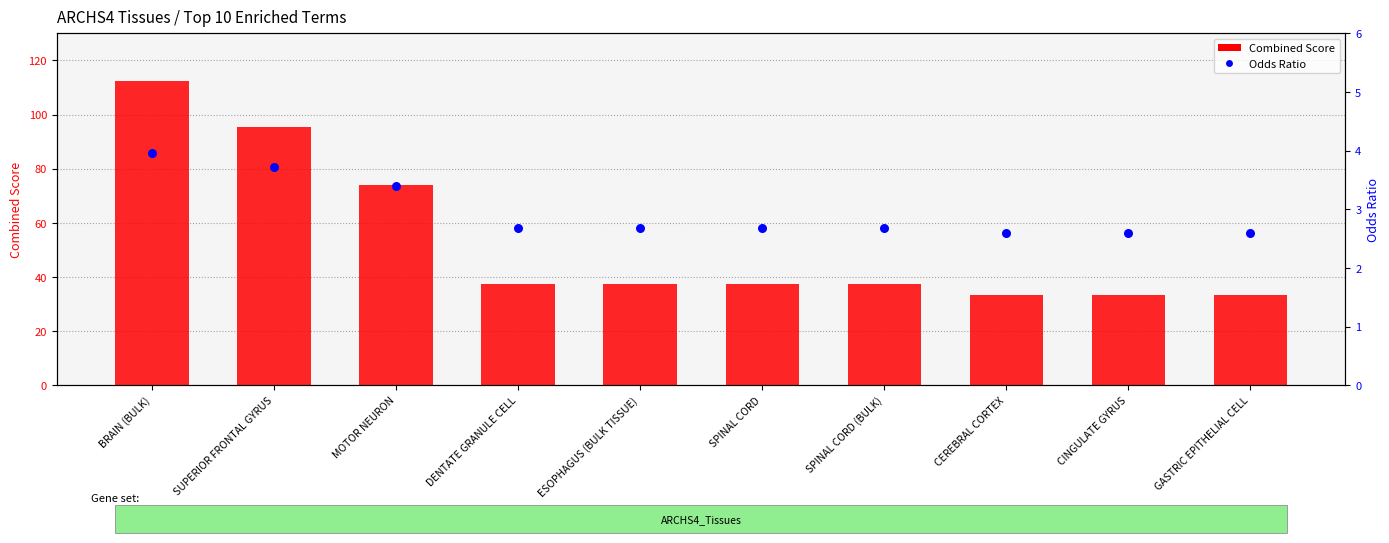

What are all the series names shown in the legend?

Combined Score, Odds Ratio